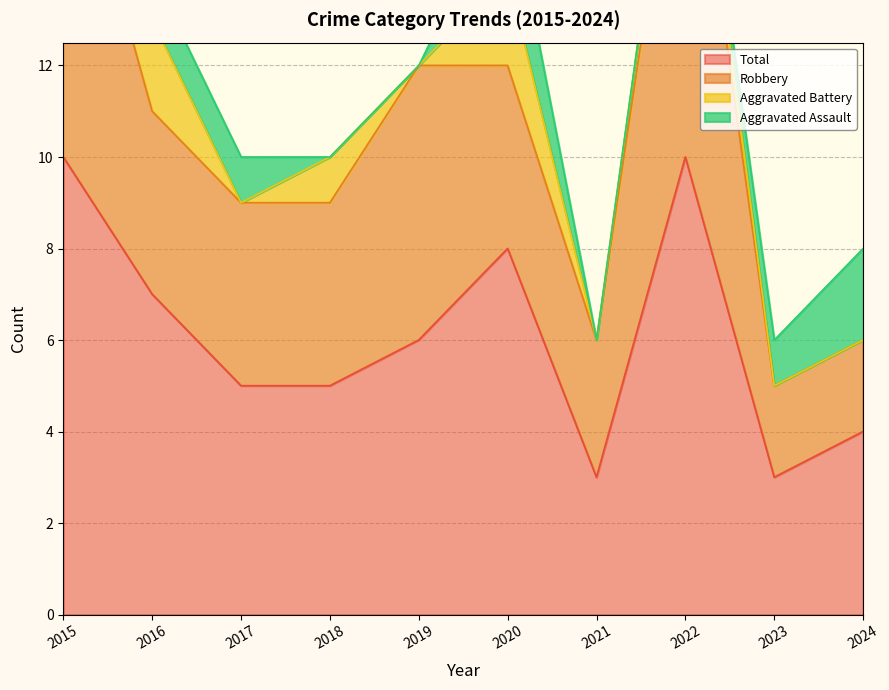

The Total series shows 4 at 2024. True or false?

True